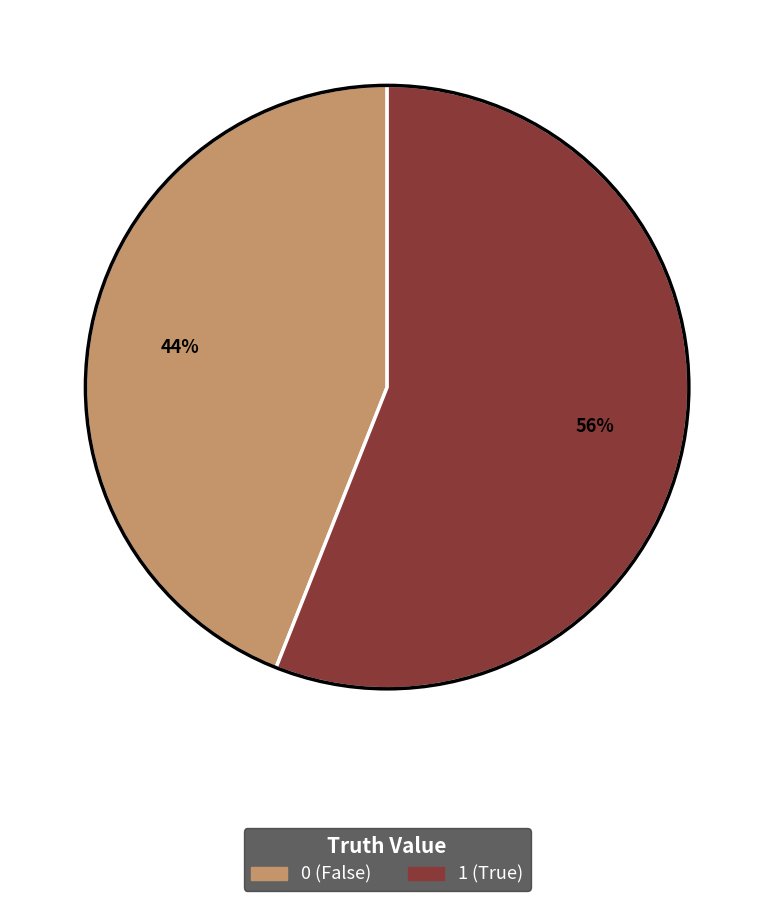

To the nearest percent, what is the average slice percentage?

50%